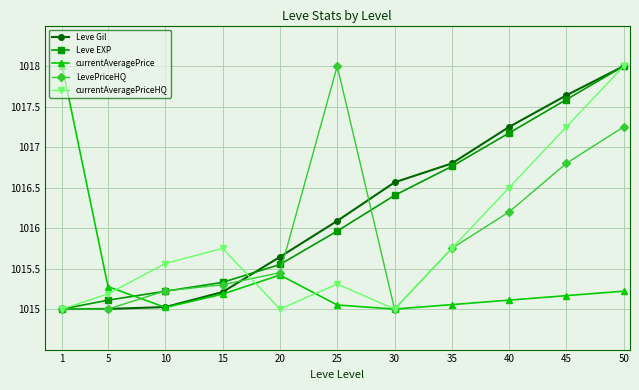

What is the difference between the second highest and second lowest values in the Leve Gil series?

2.6